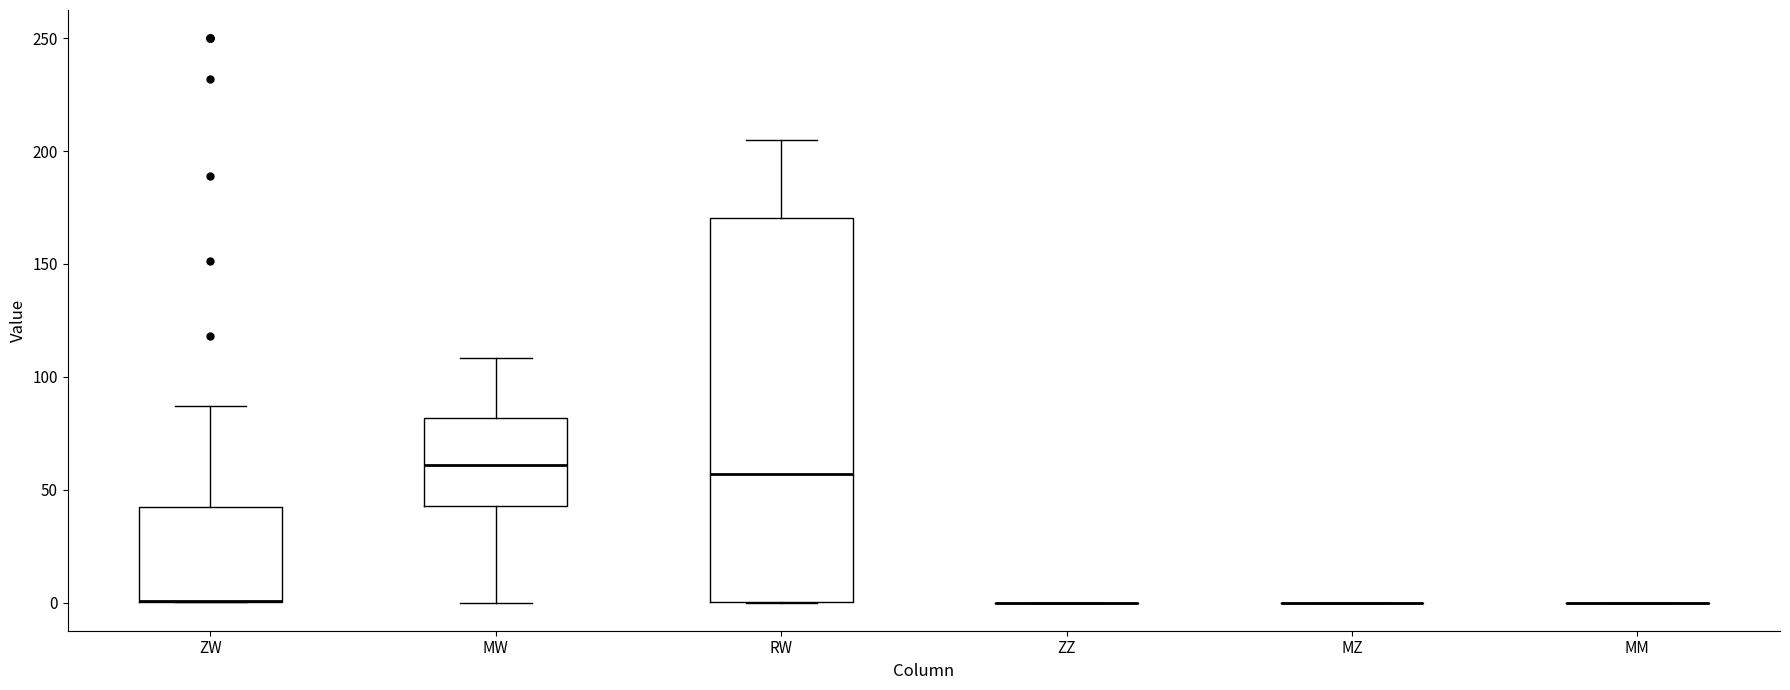

Which box is the tallest, from its lower edge to its upper edge?

RW